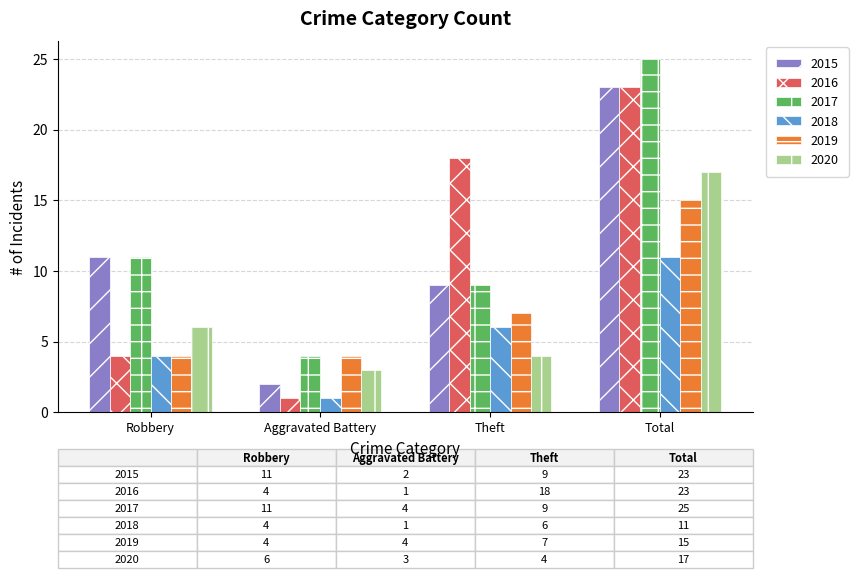

What are all the series names shown in the legend?

2015, 2016, 2017, 2018, 2019, 2020